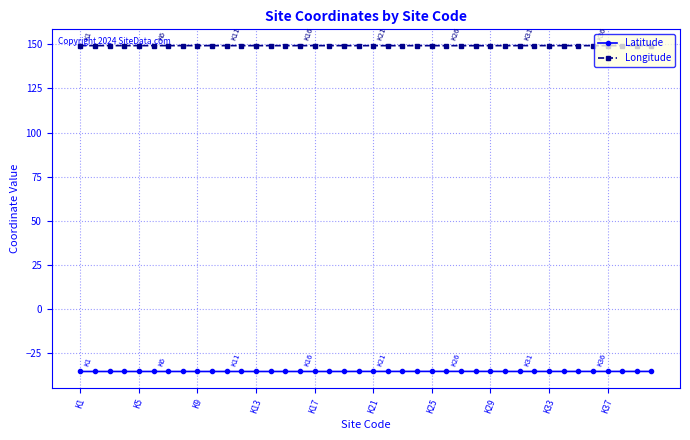

Rank the series by their maximum value, from highest to lowest.

Longitude, Latitude